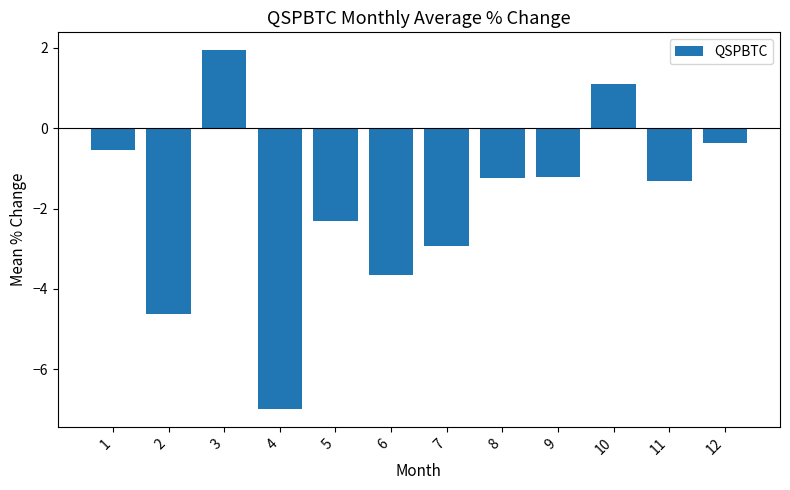

Is it true that the value at 5 is -0.9?

False